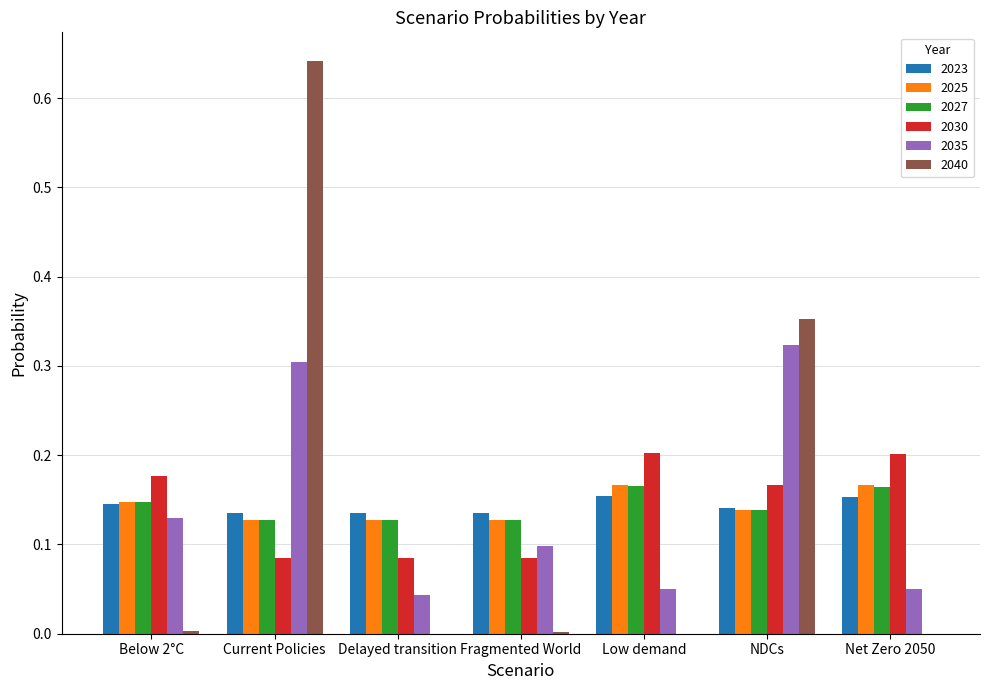

At which category does the chart reach its peak across all series?

Current Policies